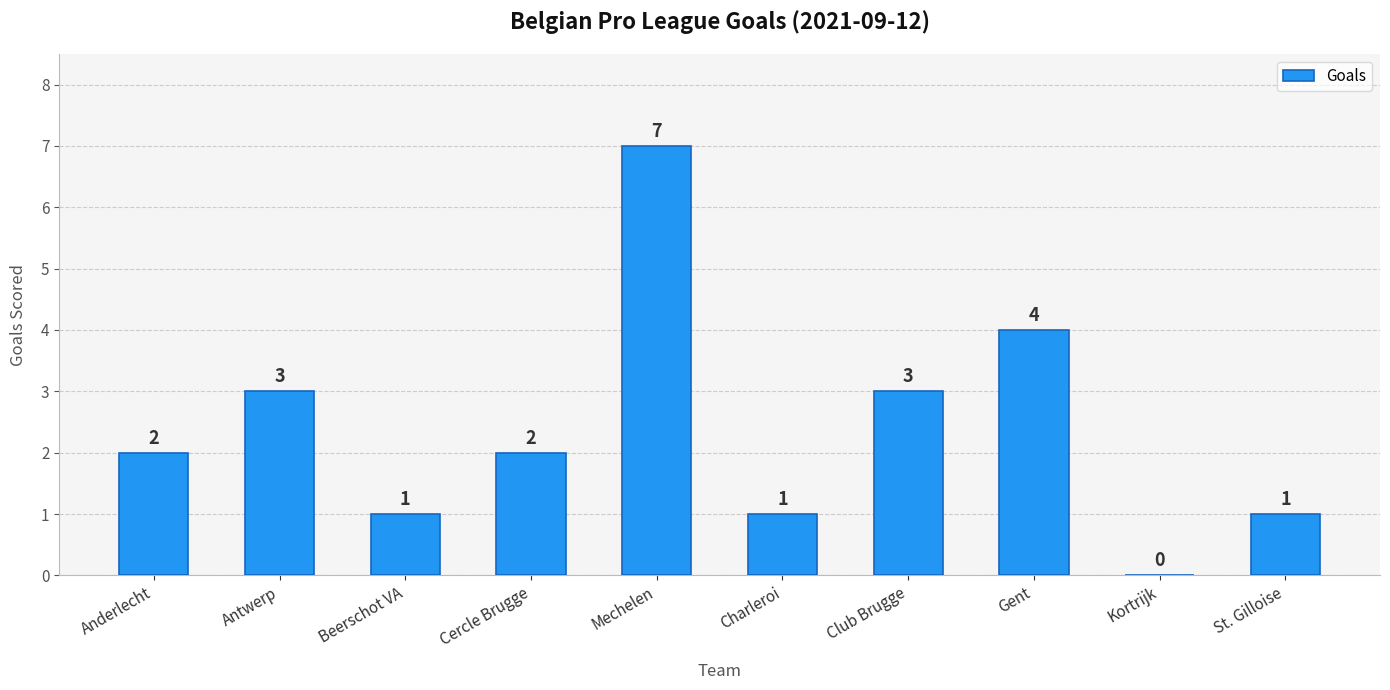

What is the sum of all values?

24